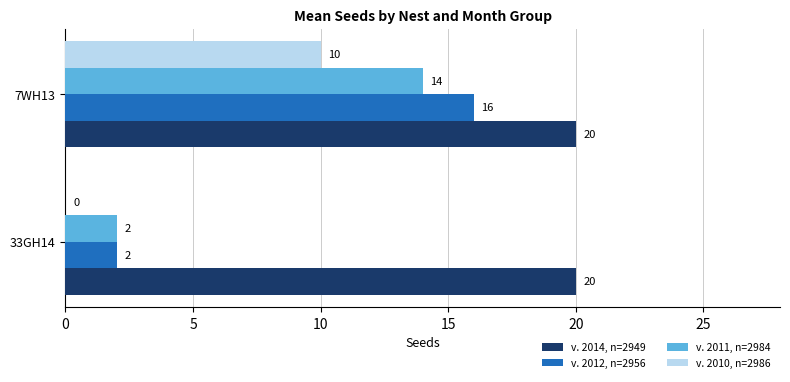

Is the value of v. 2012, n=2956 at 7WH13 greater than the value of v. 2010, n=2986 at 33GH14?

Yes